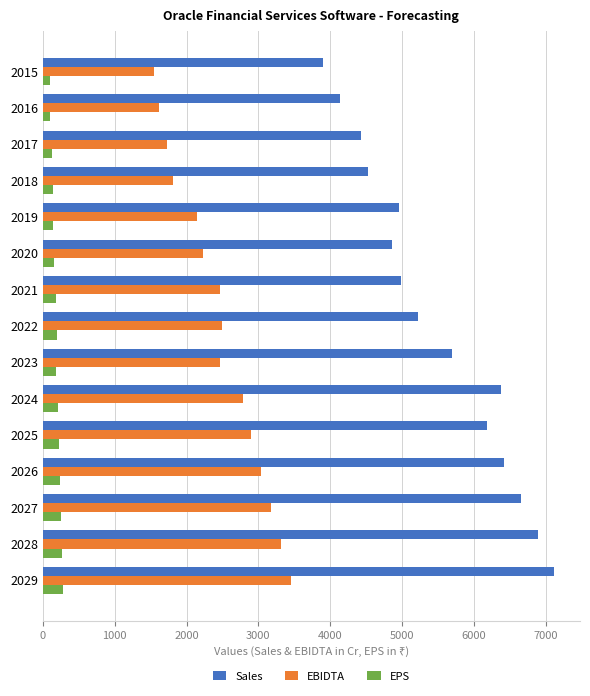

Which series has the largest total across all categories?

Sales